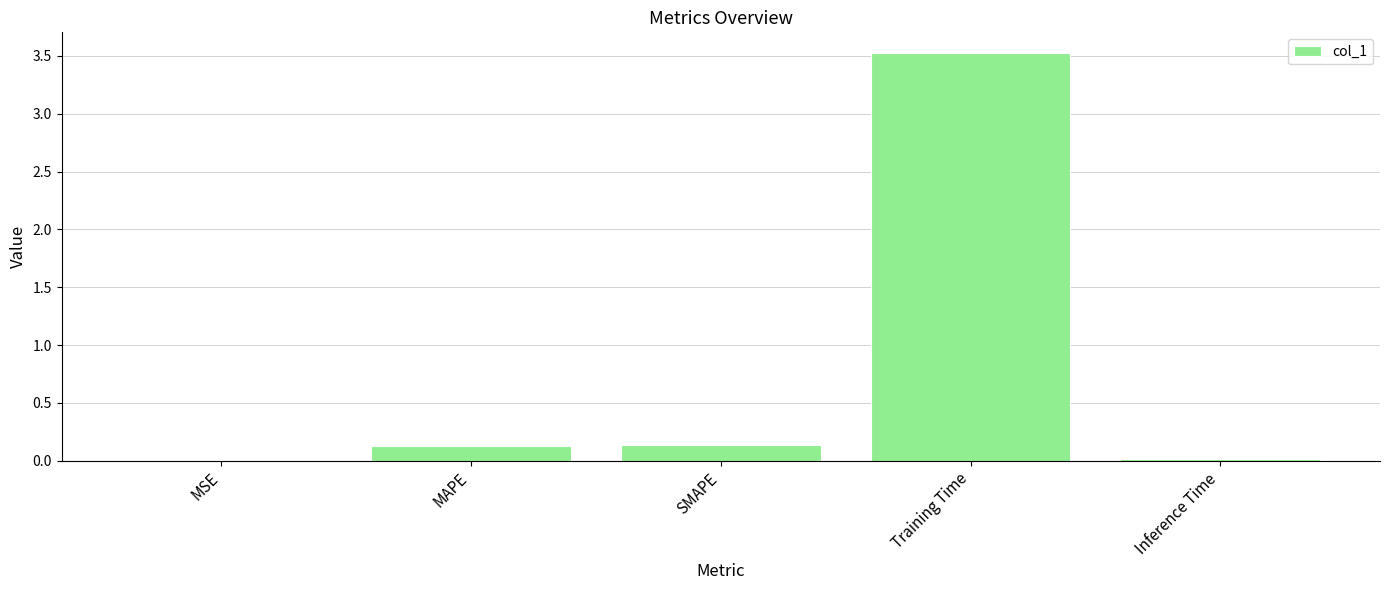

Which has a higher value, MAPE or Training Time?

Training Time